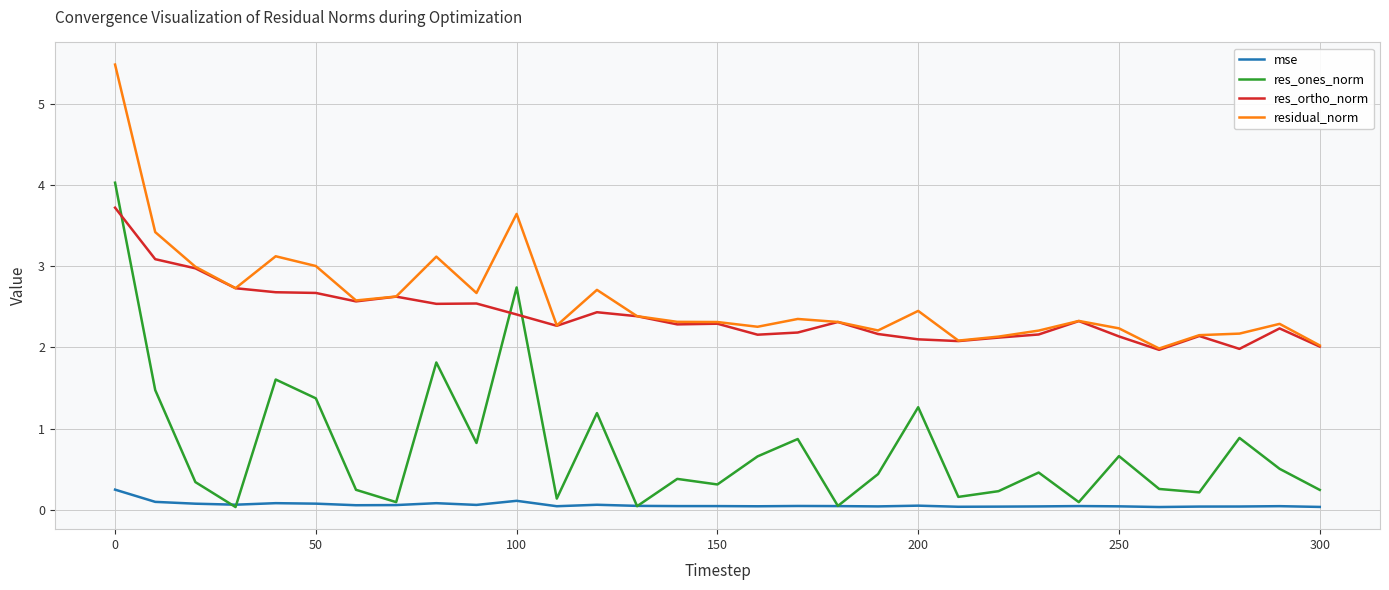

What is the average value of the residual_norm series?

2.6